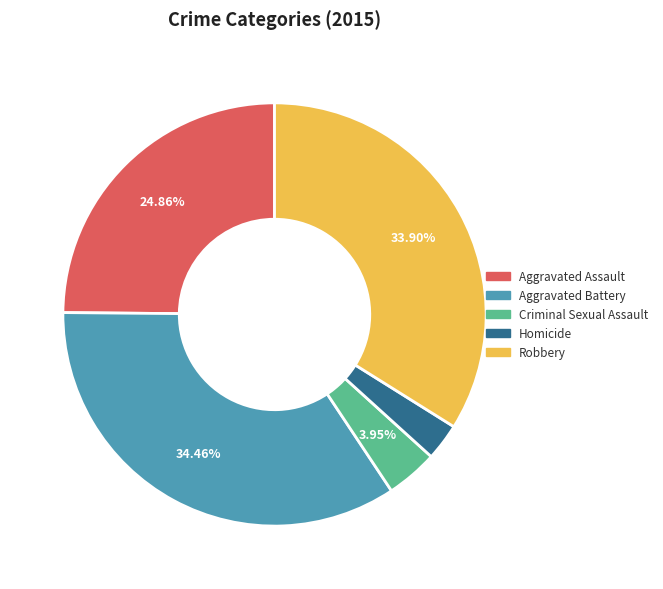

Which has a higher value, Aggravated Battery or Criminal Sexual Assault?

Aggravated Battery